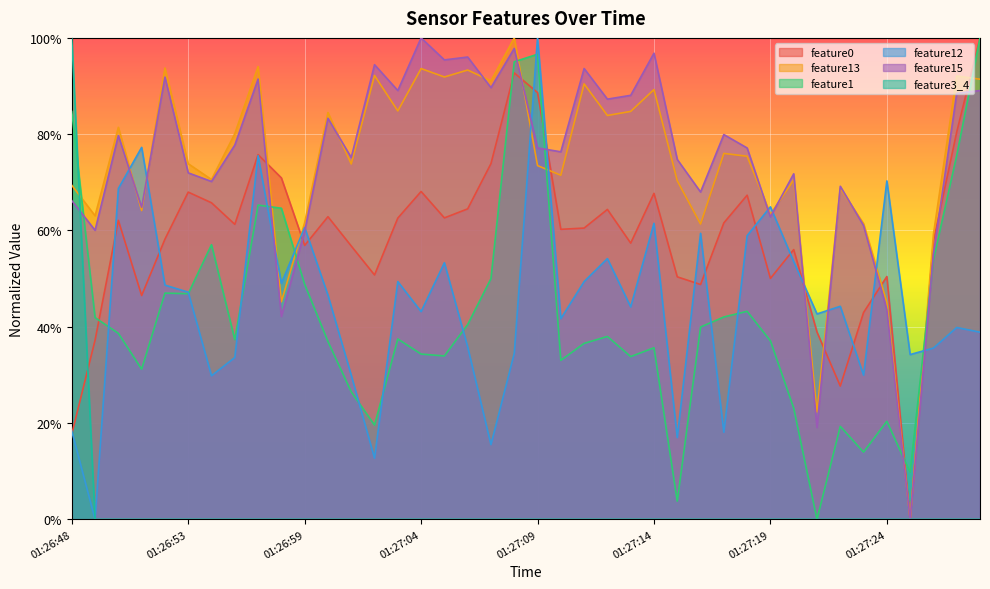

Which series has the widest spread of values?

feature0